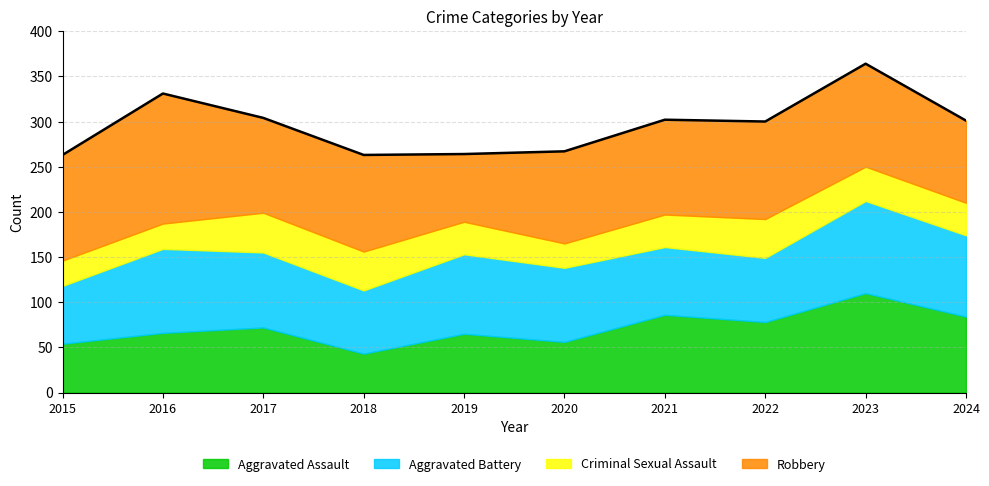

The Aggravated Assault series shows 56 at 2020. True or false?

True